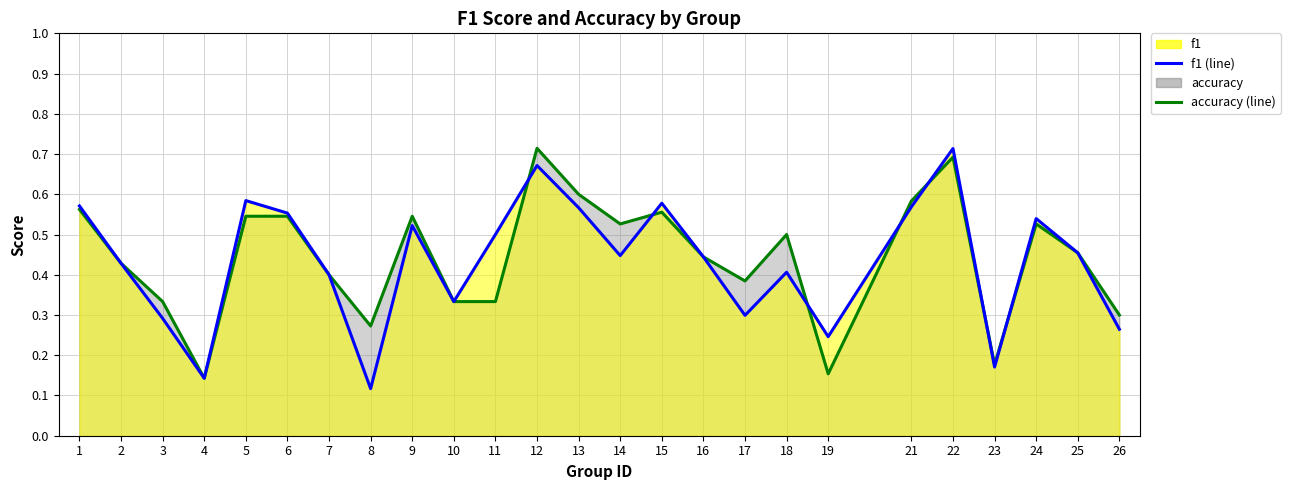

Where do accuracy and f1 first cross each other?

11 and 12